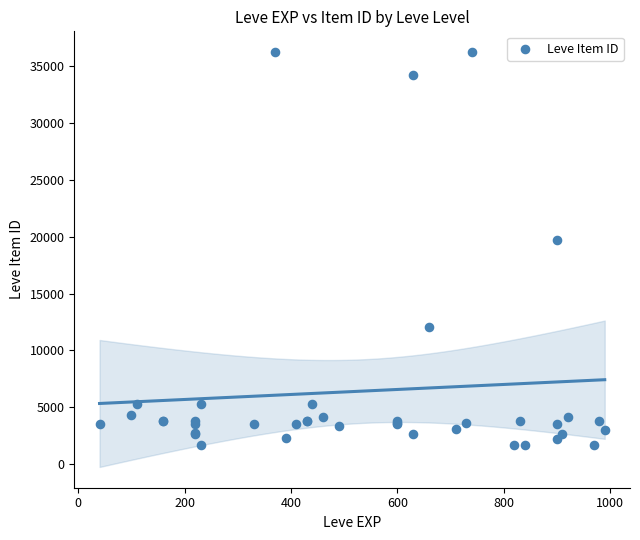

What Y value in the scatter plot is closest to 18967?

19744